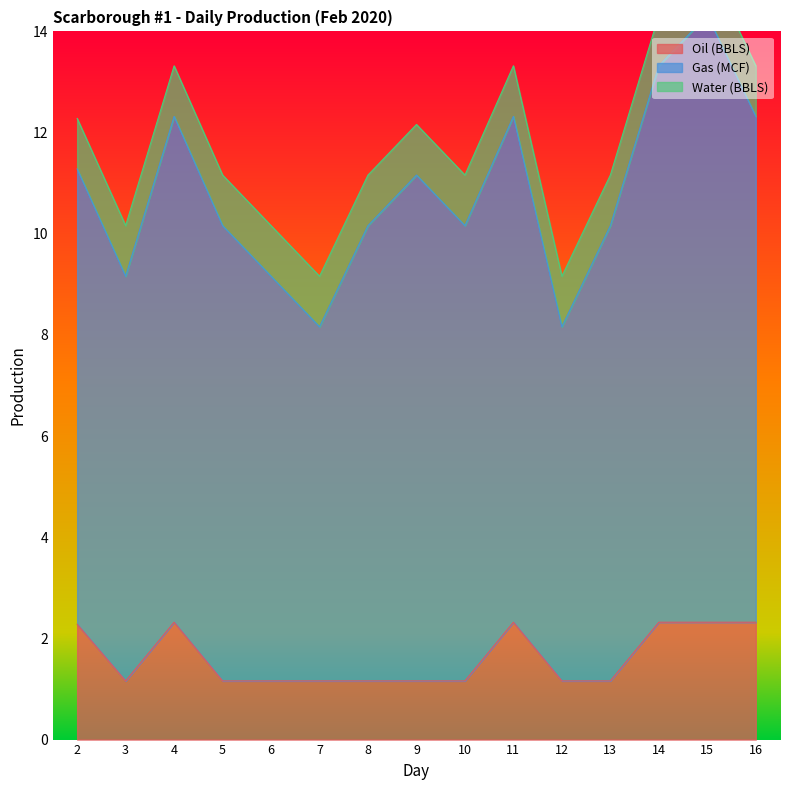

At which label does Water (BBLS) reach its minimum?

2